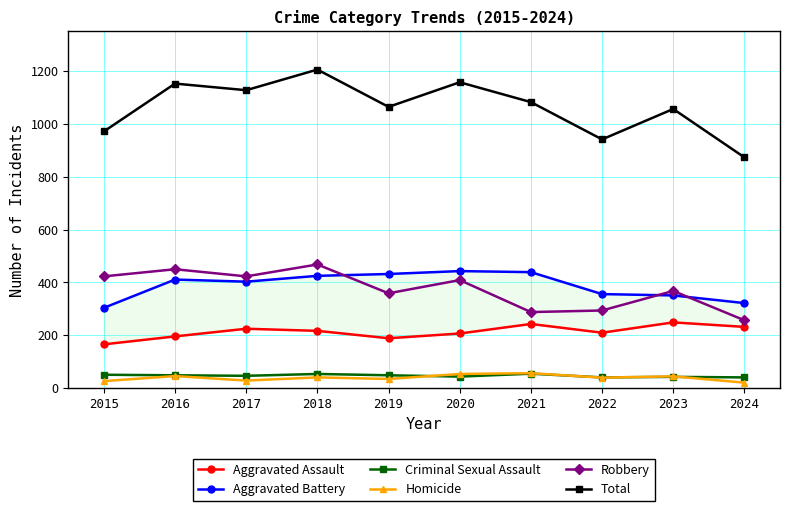

At which category is the sum across all series the highest?

2018